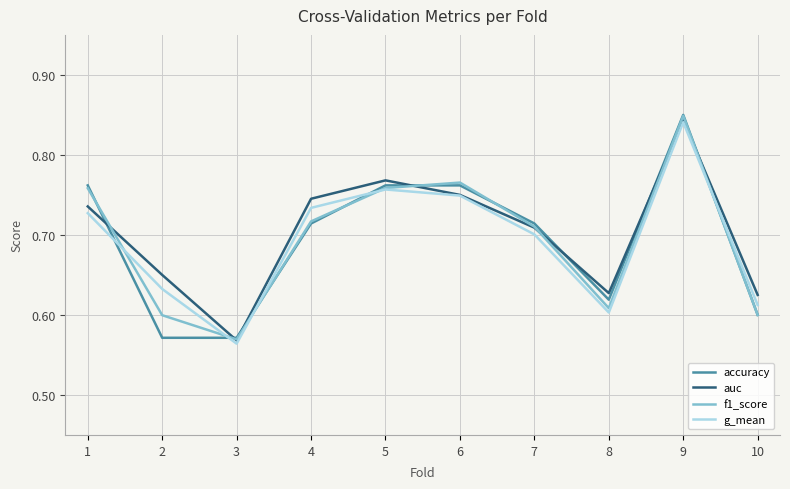

At which label does f1_score reach its peak?

9